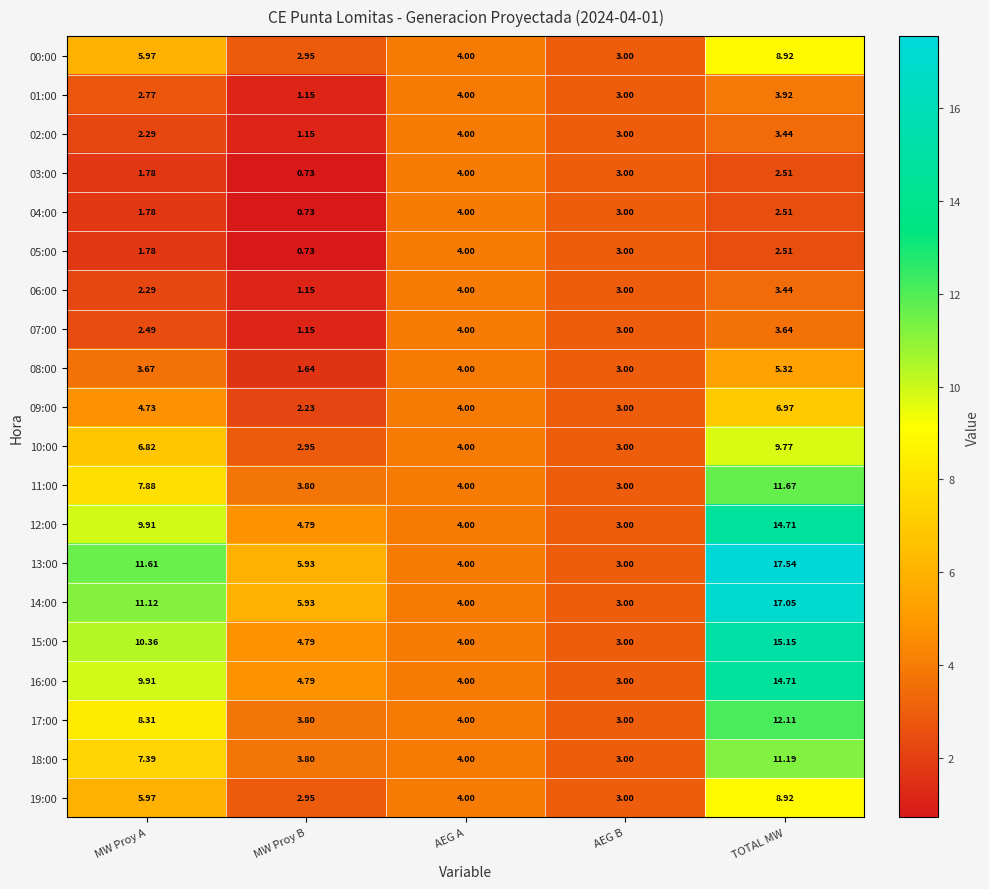

Which category has the highest value in the 16:00 series?

TOTAL MW